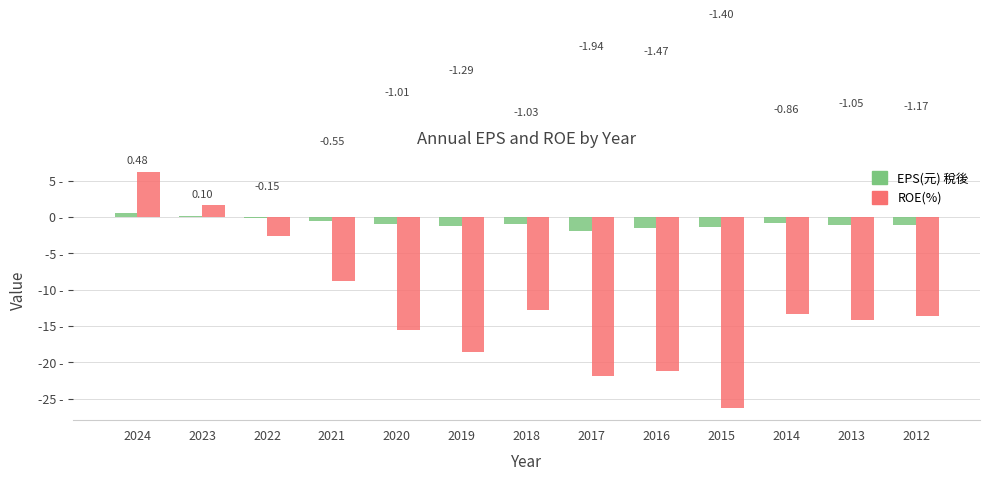

Does the chart contain stacked bars?

No